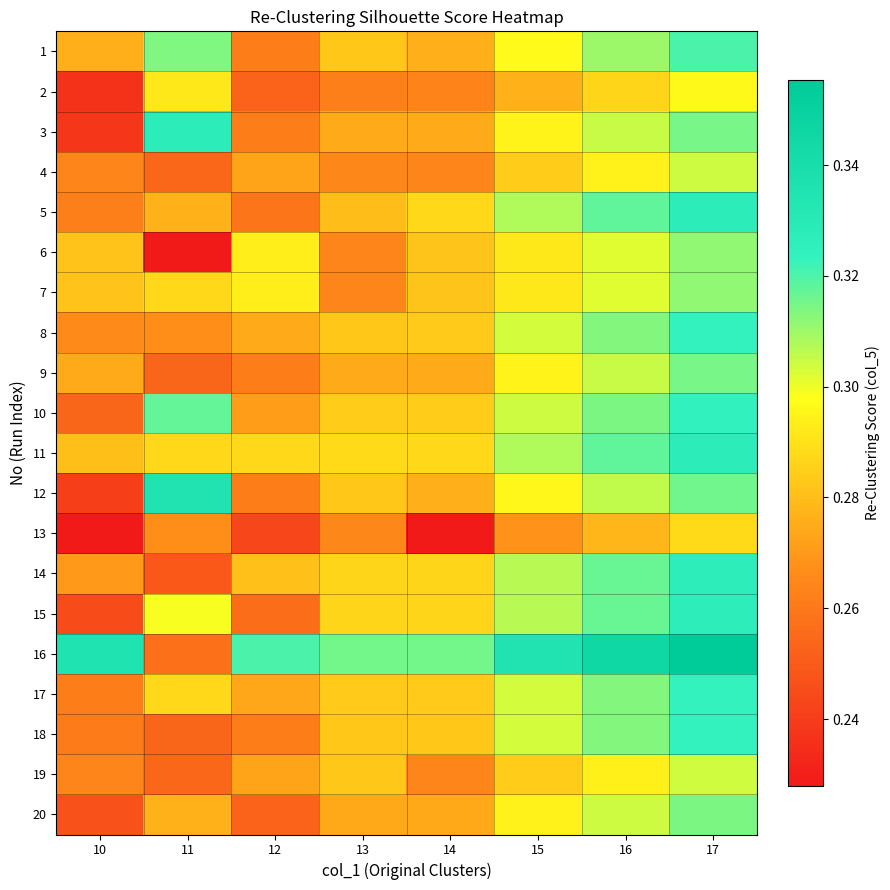

Which category has the lowest value across all series?

11